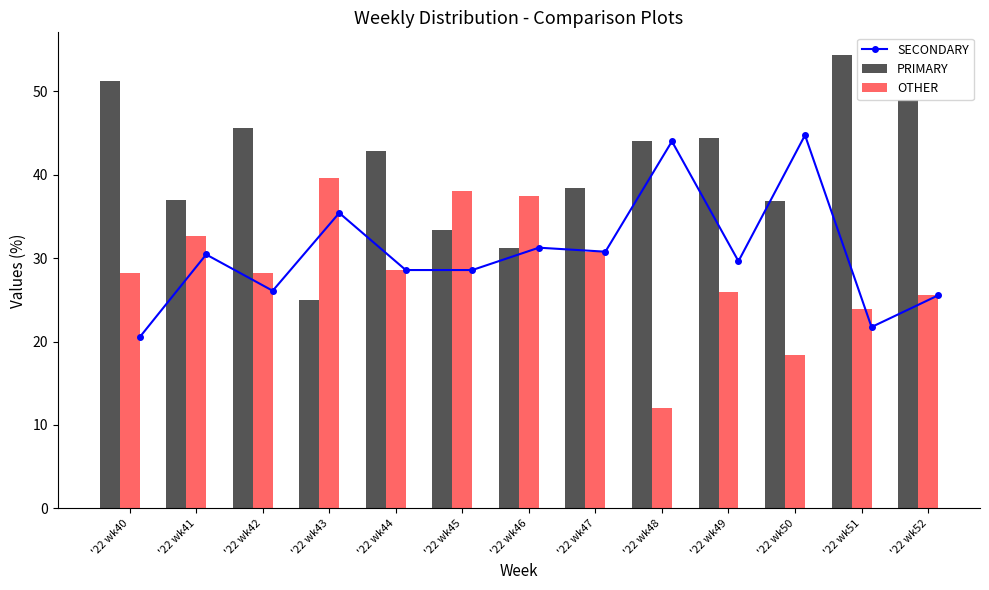

What is the sum of the PRIMARY values at '22 wk49 and '22 wk47?

82.9